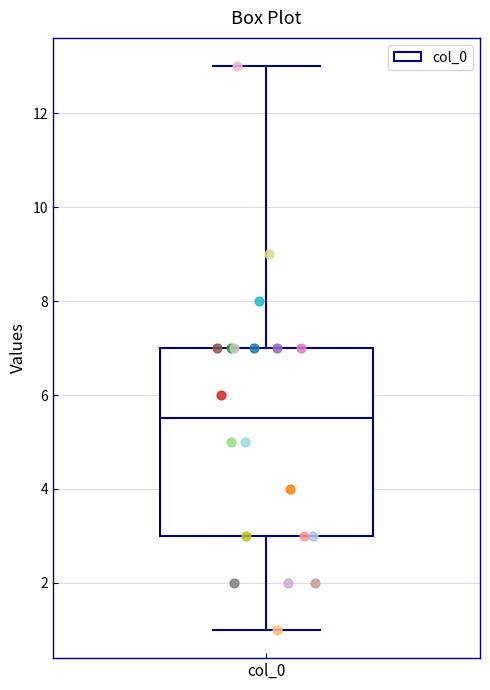

Where is the upper edge of the box for col_0 on the y-axis? The values are not printed on the chart, so give them approximately, as read against the axis.

7.0